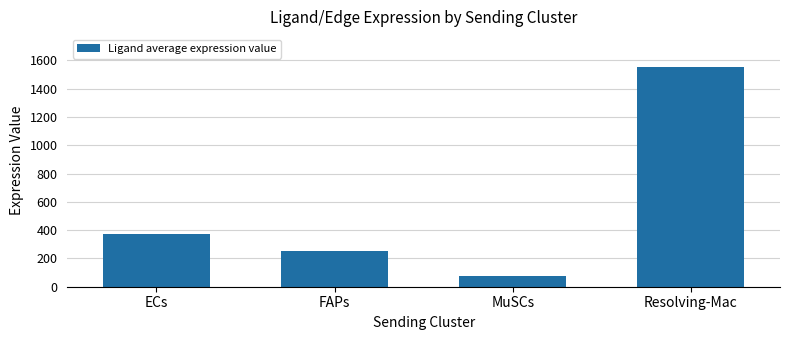

Reading right to left, extract all data points from this chart.

Resolving-Mac=1553.0	MuSCs=78.1	FAPs=249.9	ECs=369.7